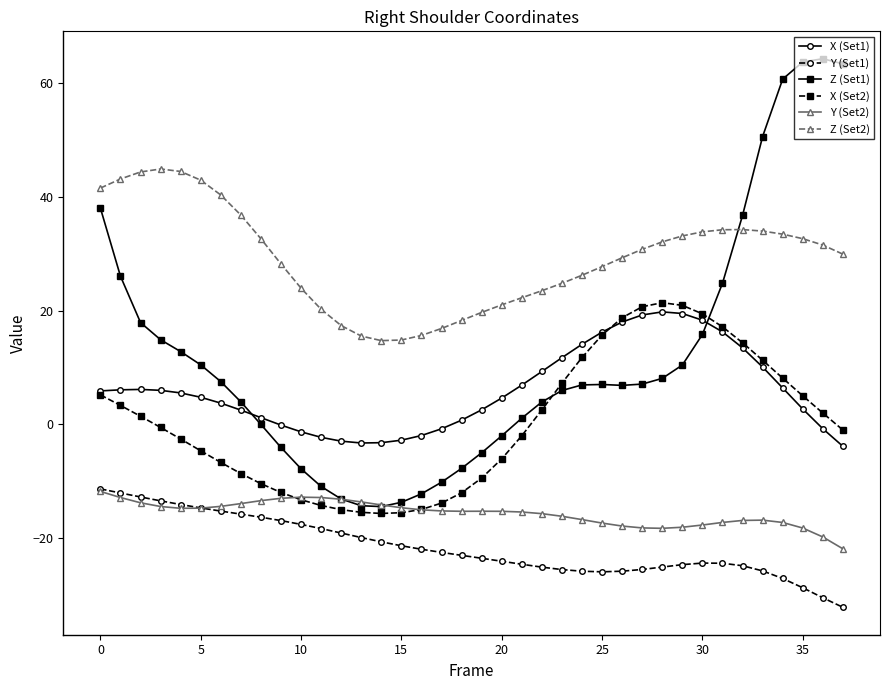

Does the chart display data point markers on the line(s)?

Yes